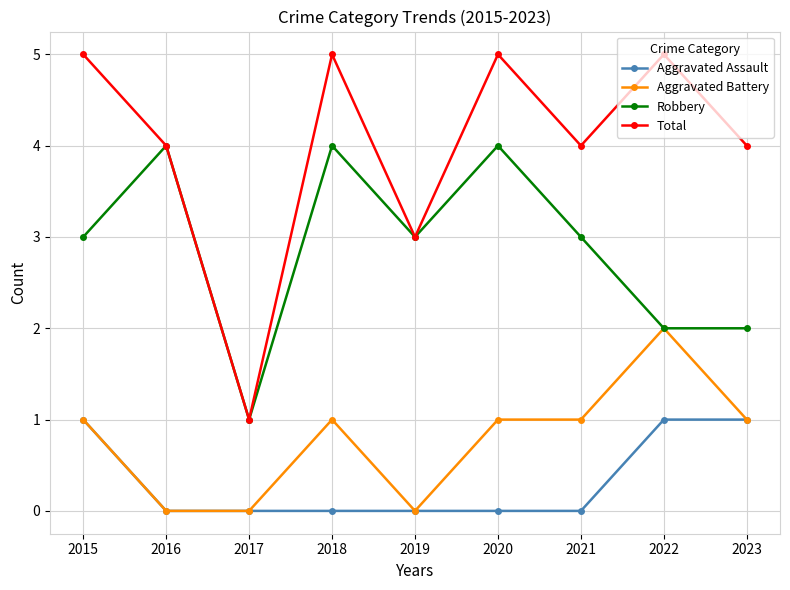

Where is the first local maximum for Total?

2018